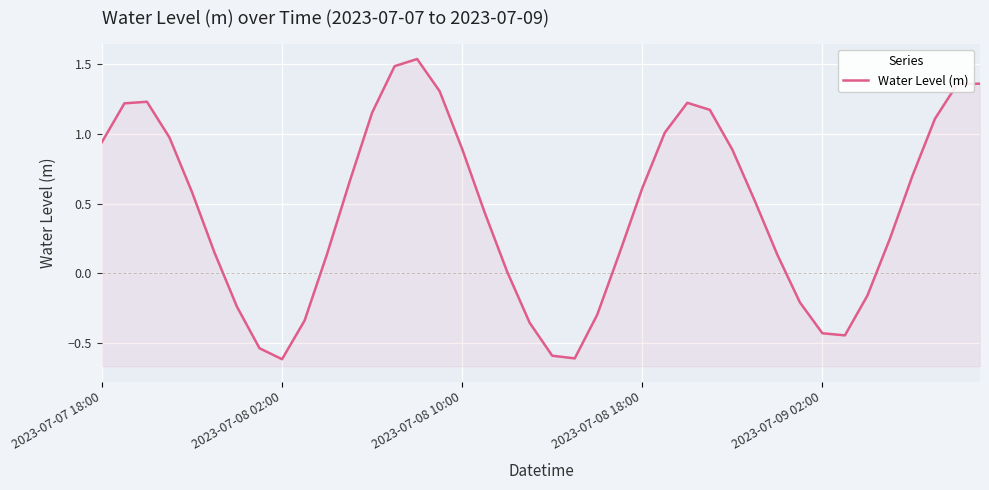

What is the smallest value displayed?

-0.6